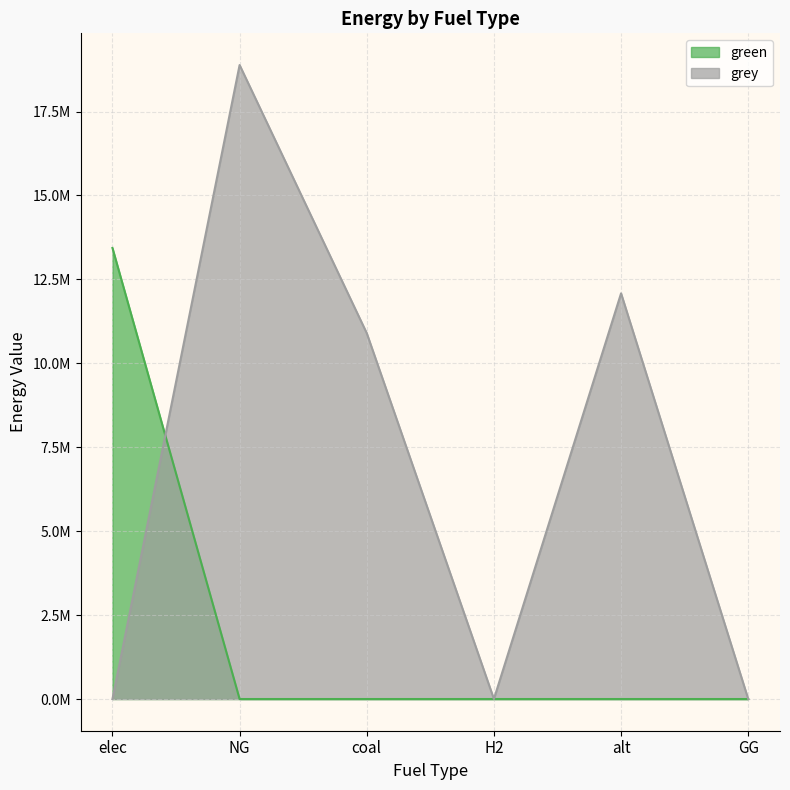

Does the chart display data point markers on the line(s)?

No